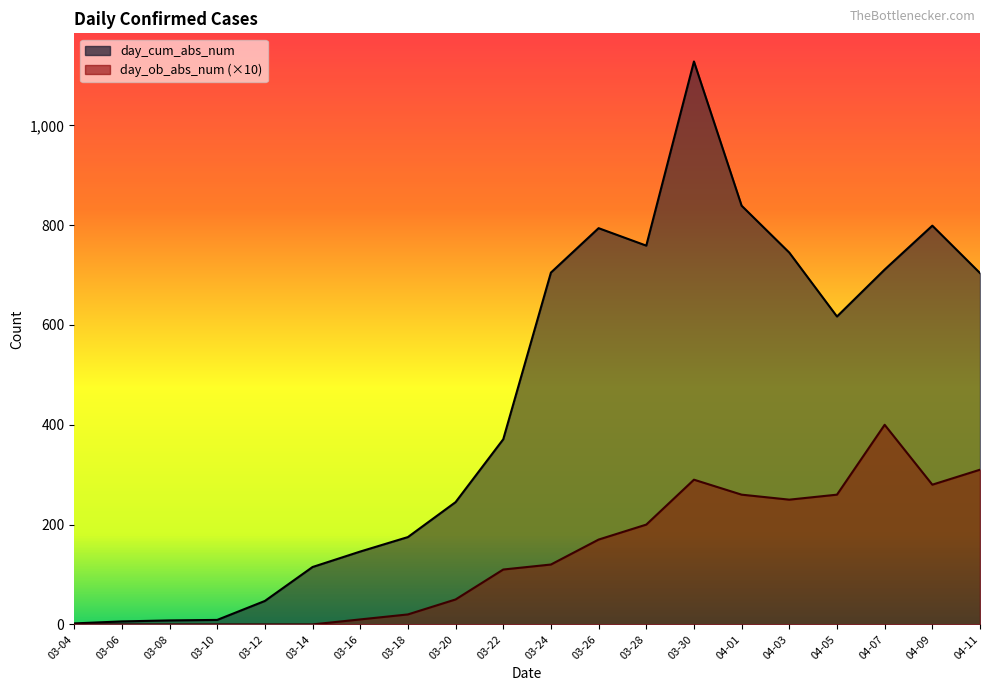

At which label is day_ob_abs_num closest to 200?

03-28